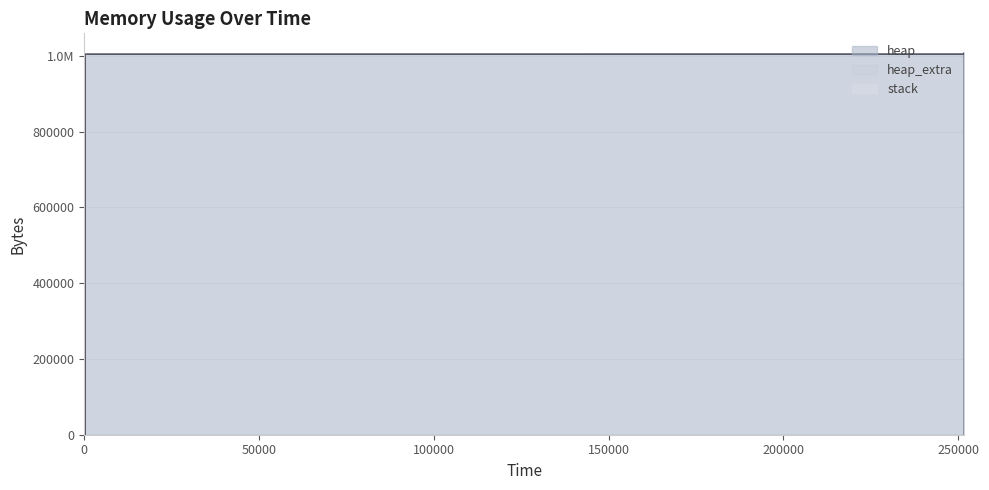

Reading left to right, list all the values displayed in this chart.

heap: 0=0	322=472	326=4568	329=1004568	251728=1004627	251729=1005099	251738=1009195	251741=1009195	251741=1005099	251742=1004627	251742=1000531	251742=1000059	251742=1000000	251742=0
heap_extra: 0=0	322=16	326=24	329=32	251728=45	251729=61	251738=69	251741=69	251741=61	251742=45	251742=37	251742=21	251742=8	251742=0
stack: 0=0	322=0	326=0	329=0	251728=0	251729=0	251738=0	251741=0	251741=0	251742=0	251742=0	251742=0	251742=0	251742=0